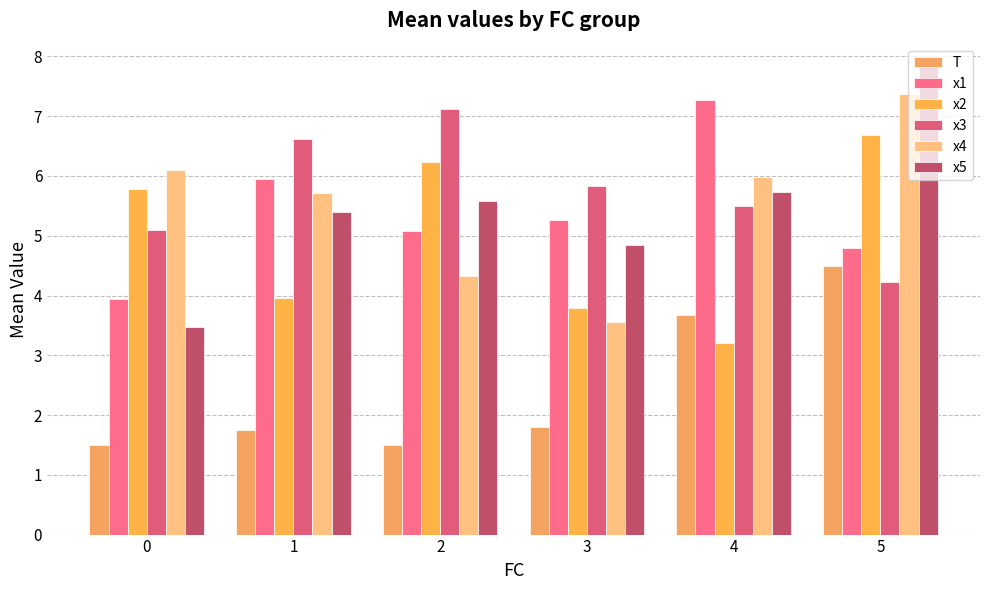

Which series has the largest total across all categories?

x3